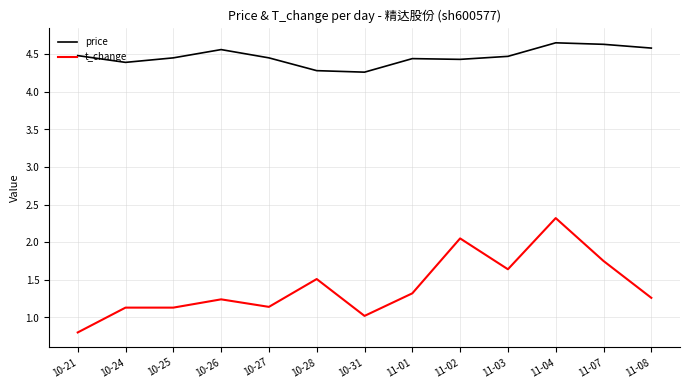

Which label corresponds to the smallest value in the chart?

10-21